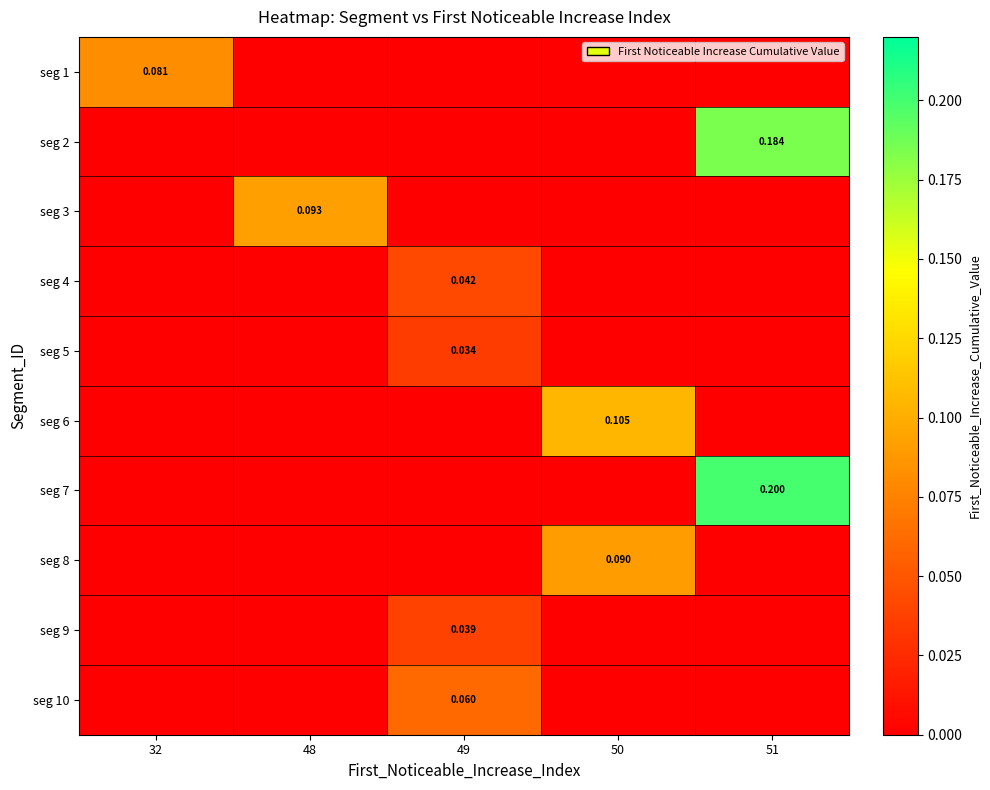

Is the value of seg 9 at 49 greater than the value of seg 1 at 32?

No